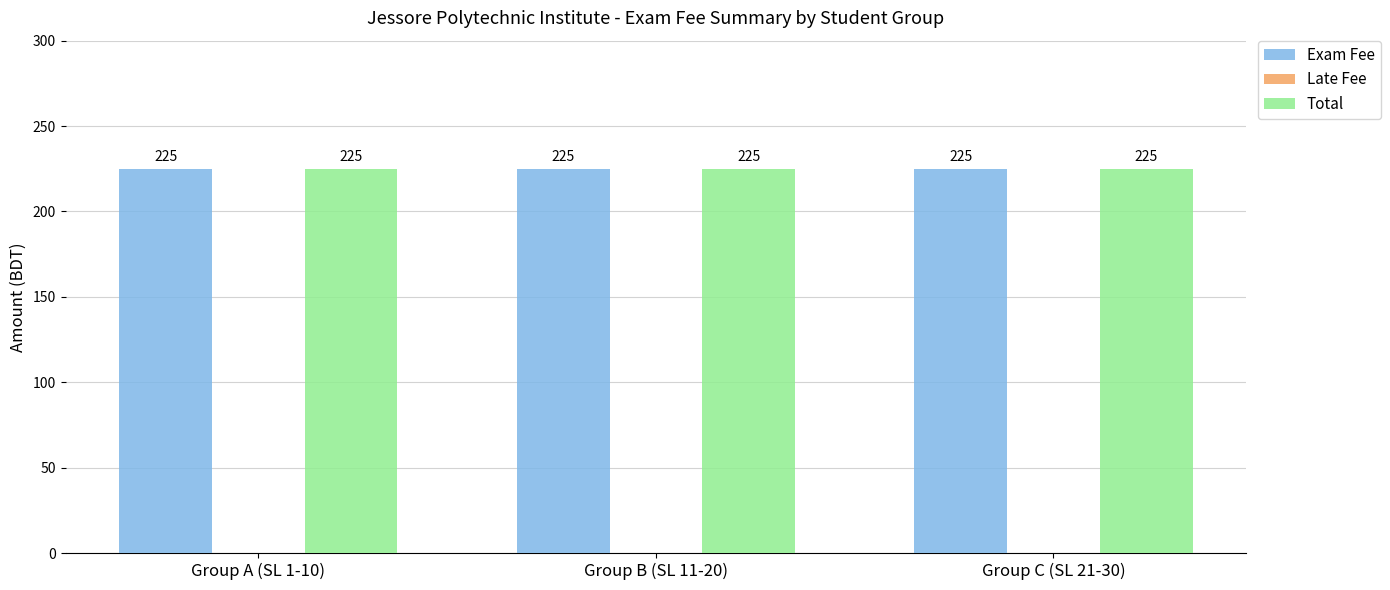

How many series are shown in this chart?

3